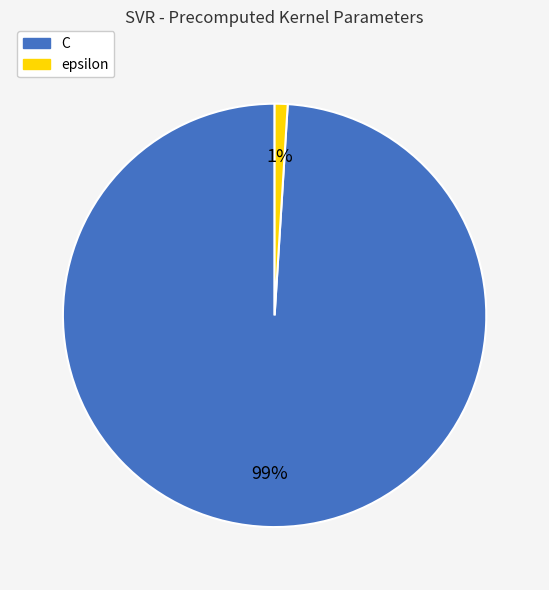

Do C and epsilon together represent more than half of the pie?

Yes